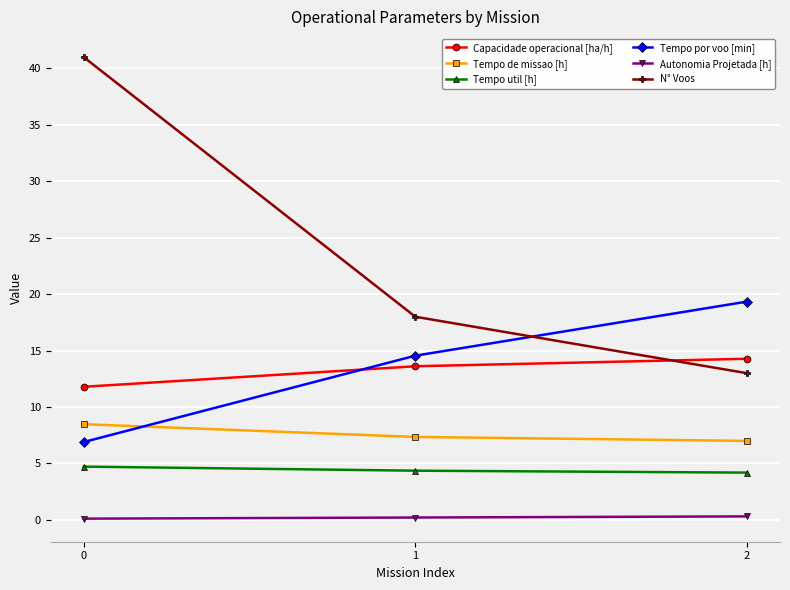

How many series are shown in this chart?

6